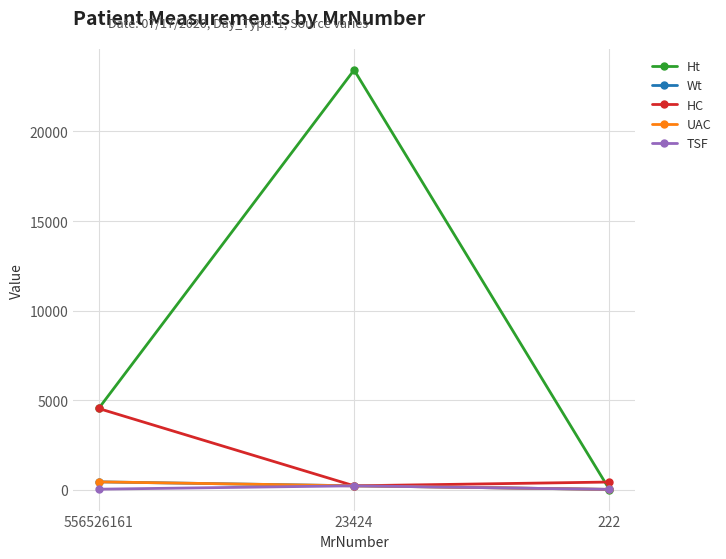

What is the greatest value displayed?

23423